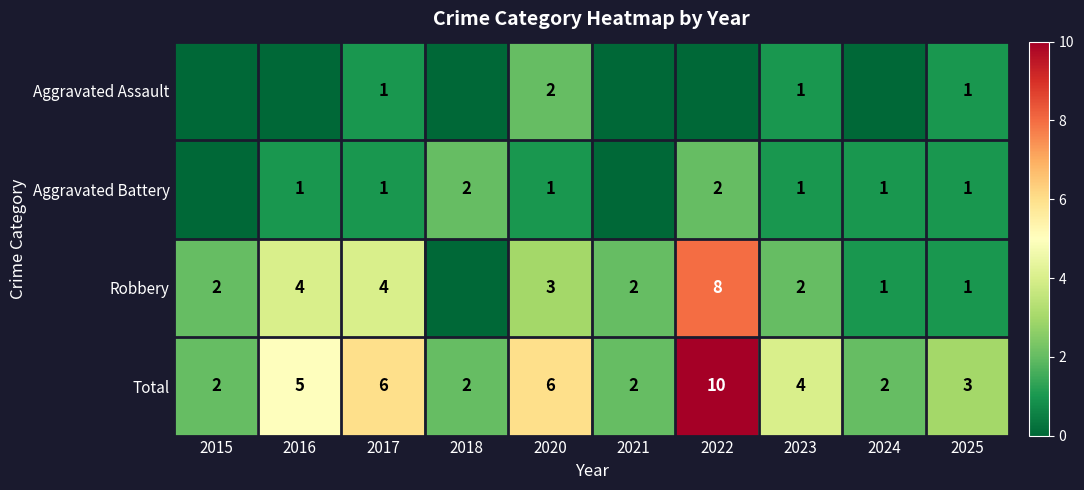

The Robbery series shows 1 at 2024. True or false?

True